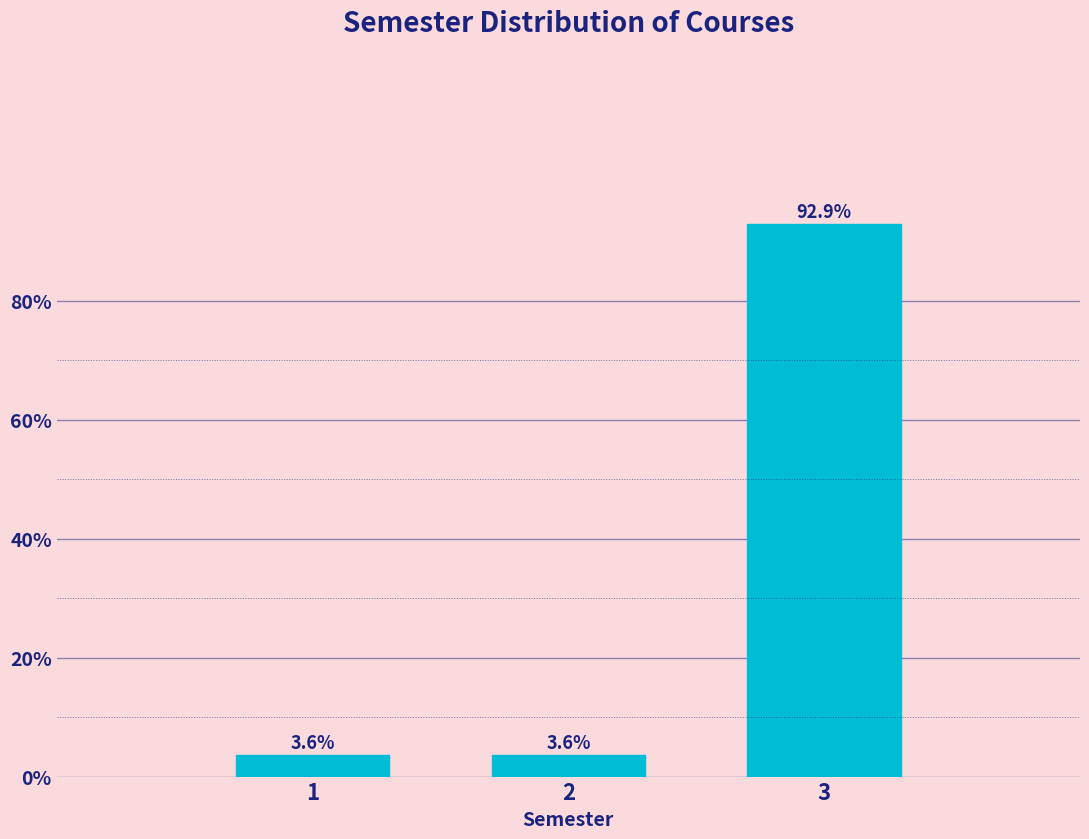

Reading left to right, what are all the values shown in this chart?

1=3.6	2=3.6	3=92.9